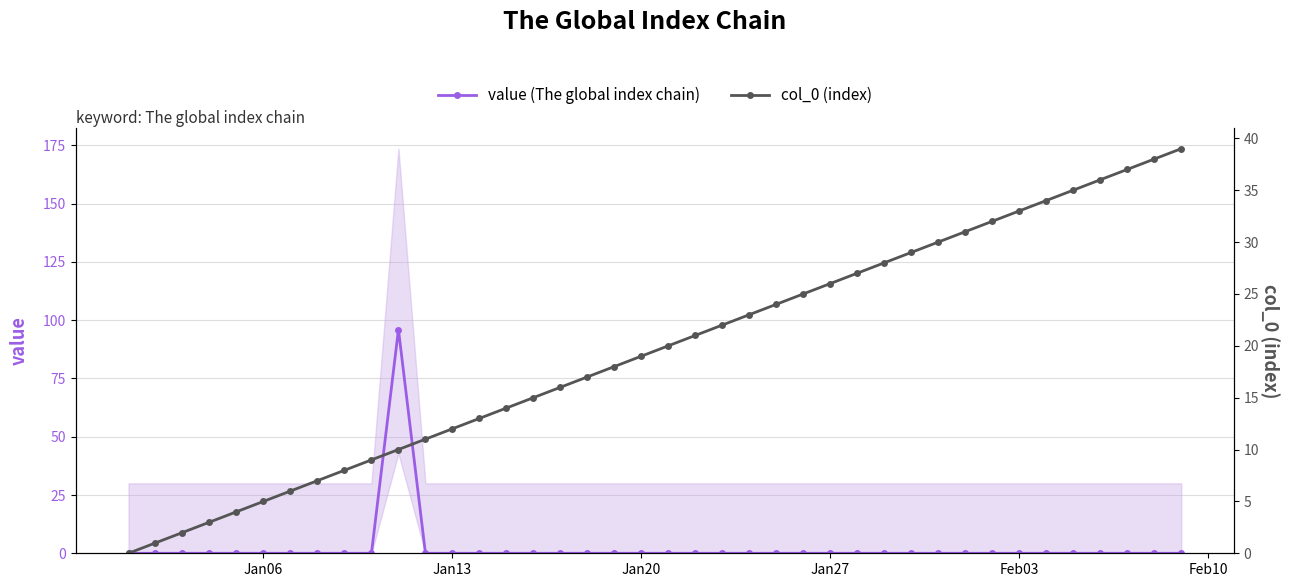

What is the highest value of the value (The global index chain) series?

96